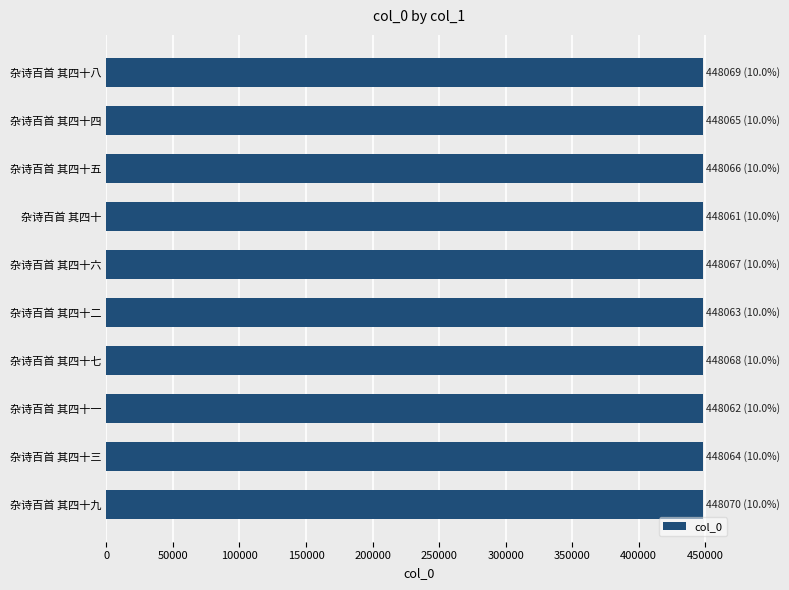

What is the average value?

448066